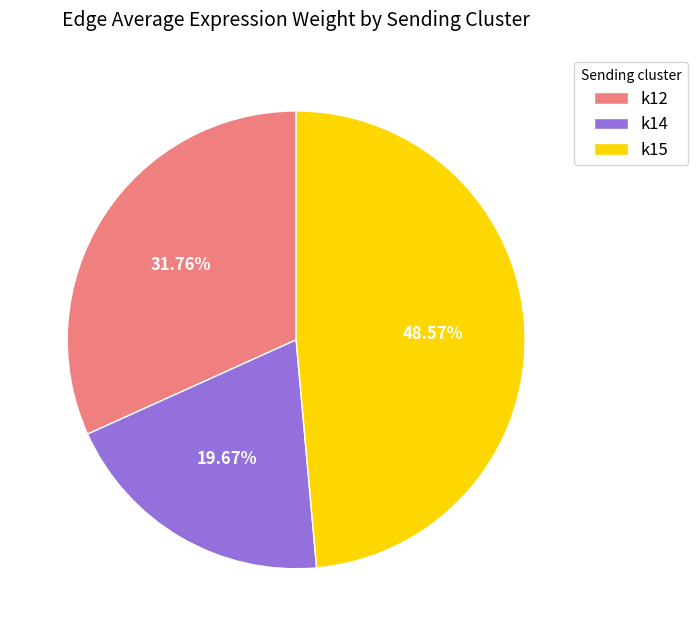

Which has a higher value, k12 or k15?

k15